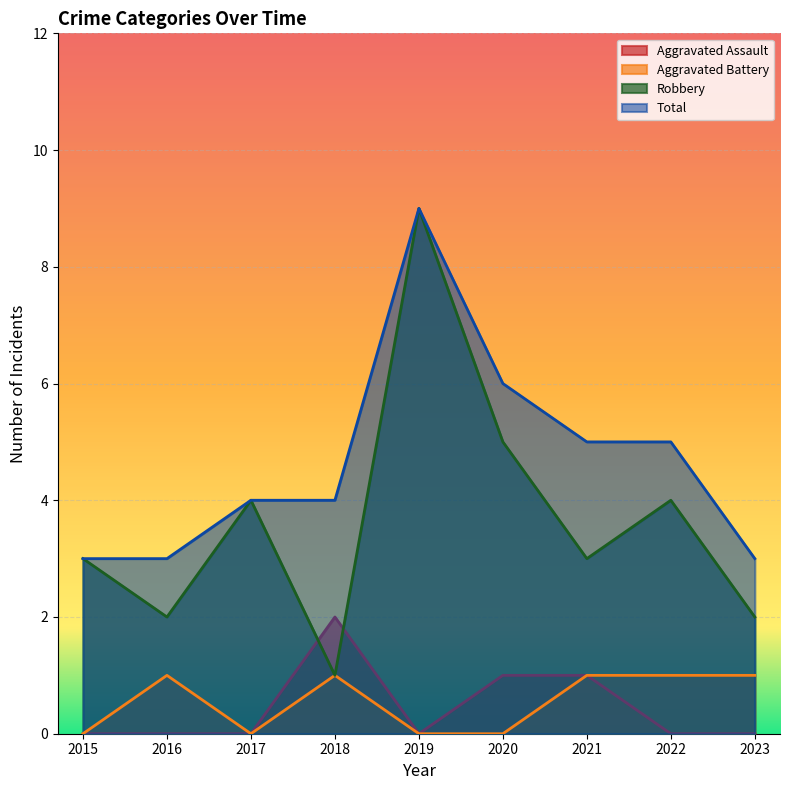

How many lines are shown in the chart?

4